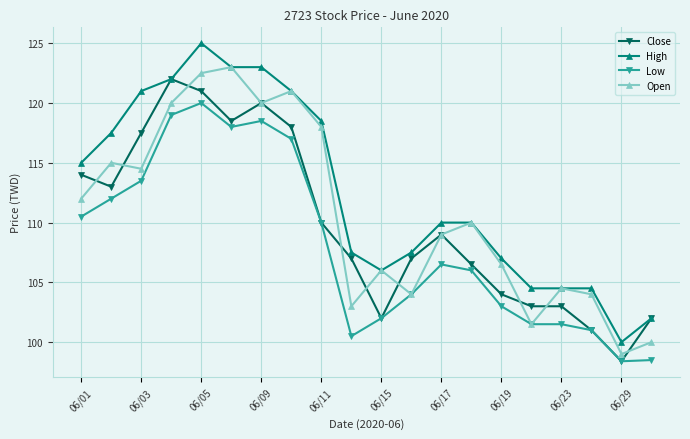

What is the lowest value of the High series?

100.0